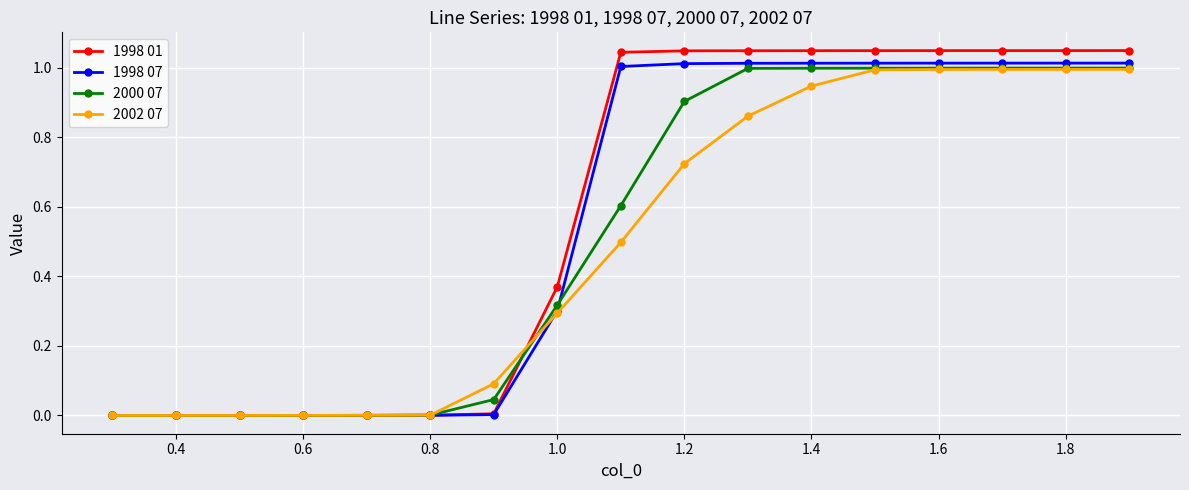

Which series has the largest range (max minus min)?

1998 01